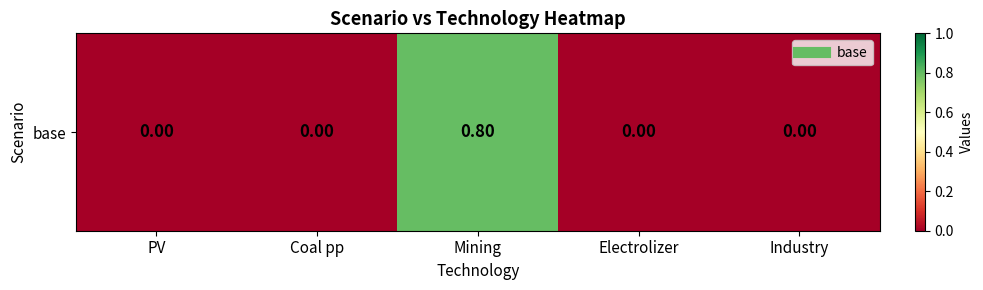

How many values are between 0 and 1?

5